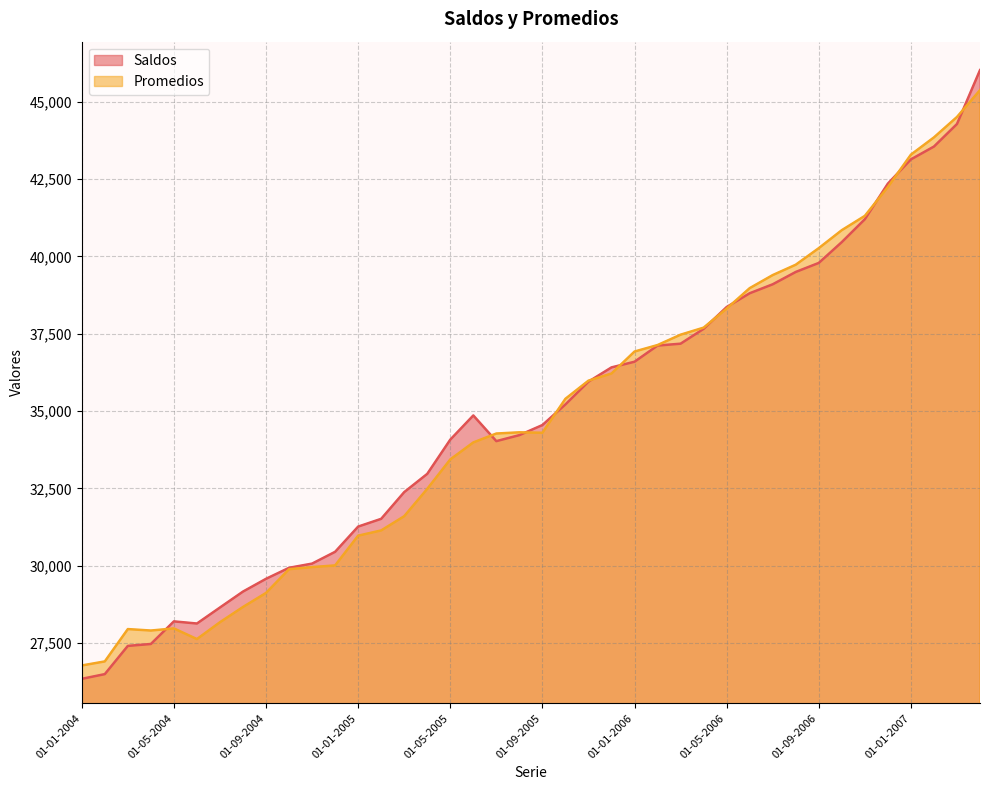

At which label does Promedios first exceed 34312?

01-10-2005